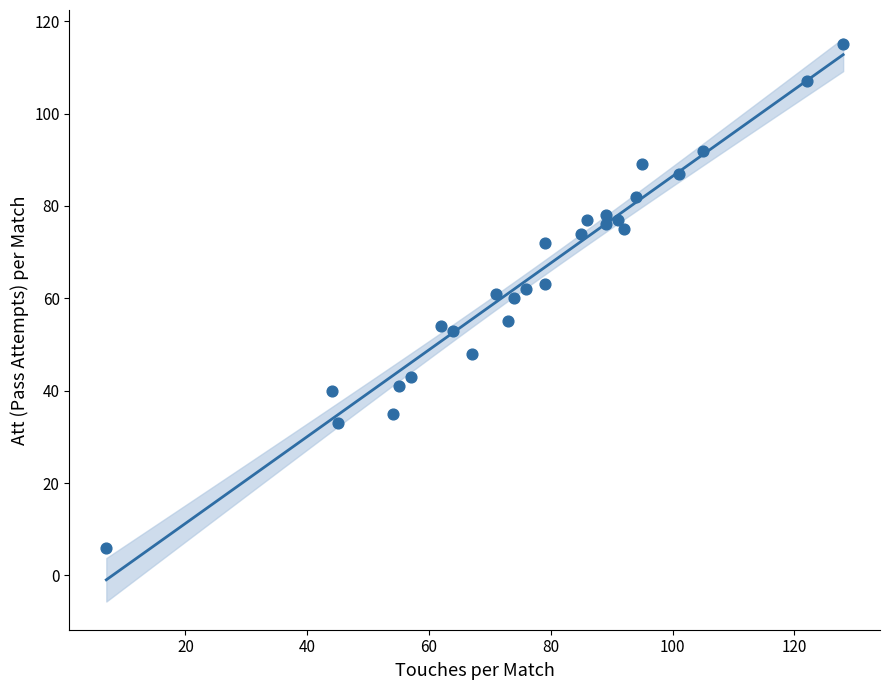

What is the range of X values (max minus min)?

121